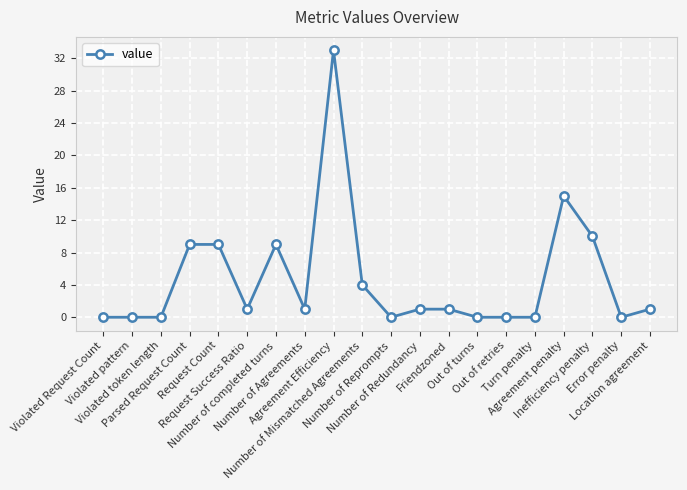

What is the sum of all values?

94